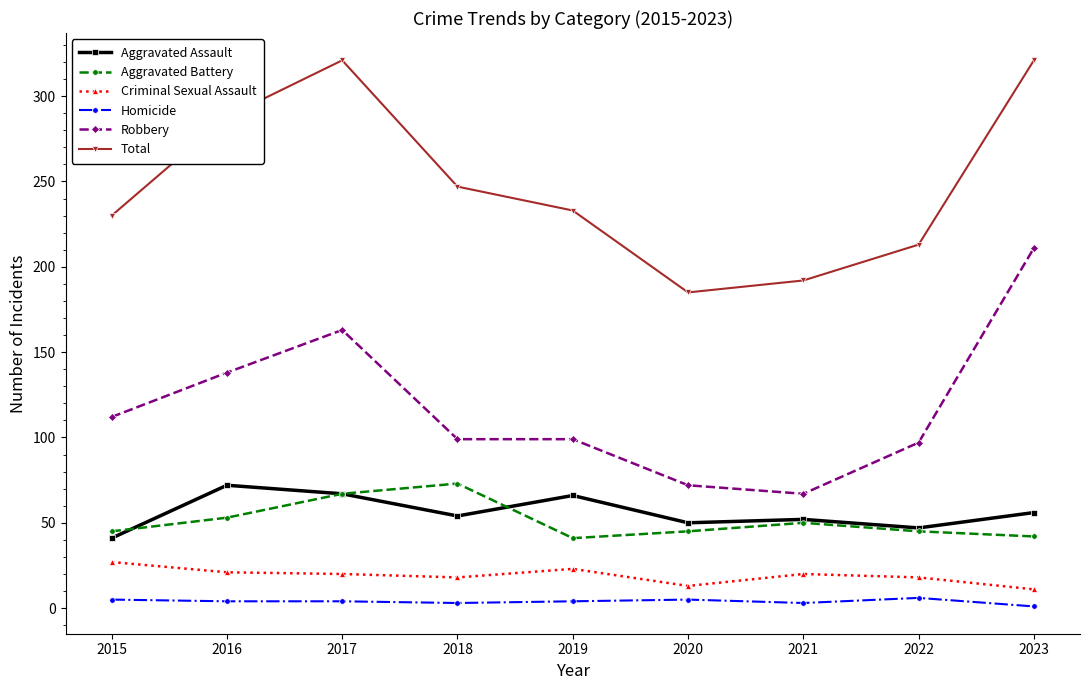

Which series has the largest total across all categories?

Total